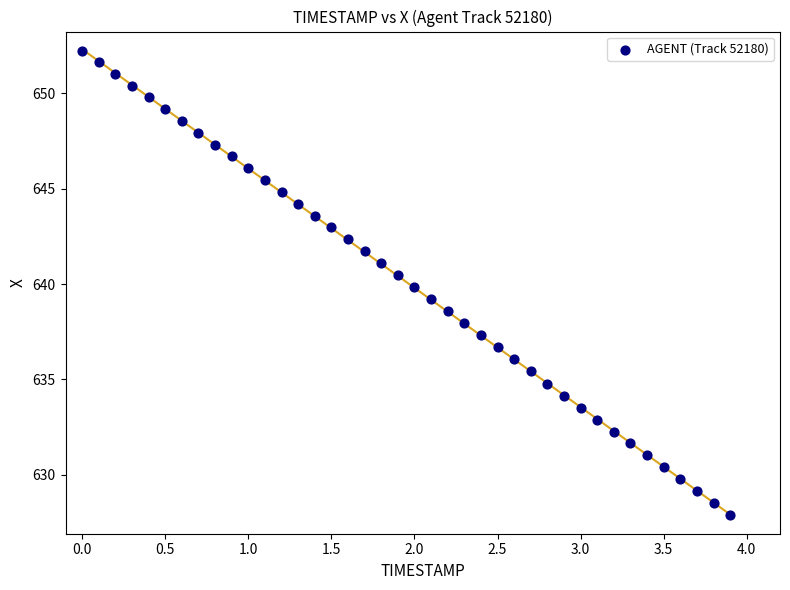

What is the range of X values (max minus min)?

3.9